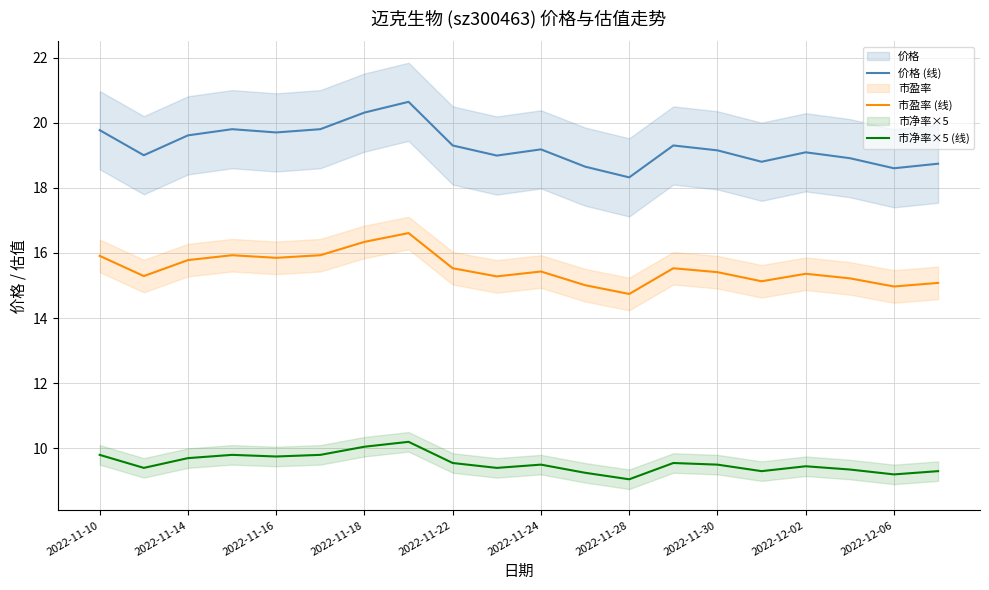

List the series in order of their overall mean, lowest first.

市净率×5 (线), 市盈率 (线), 价格 (线)